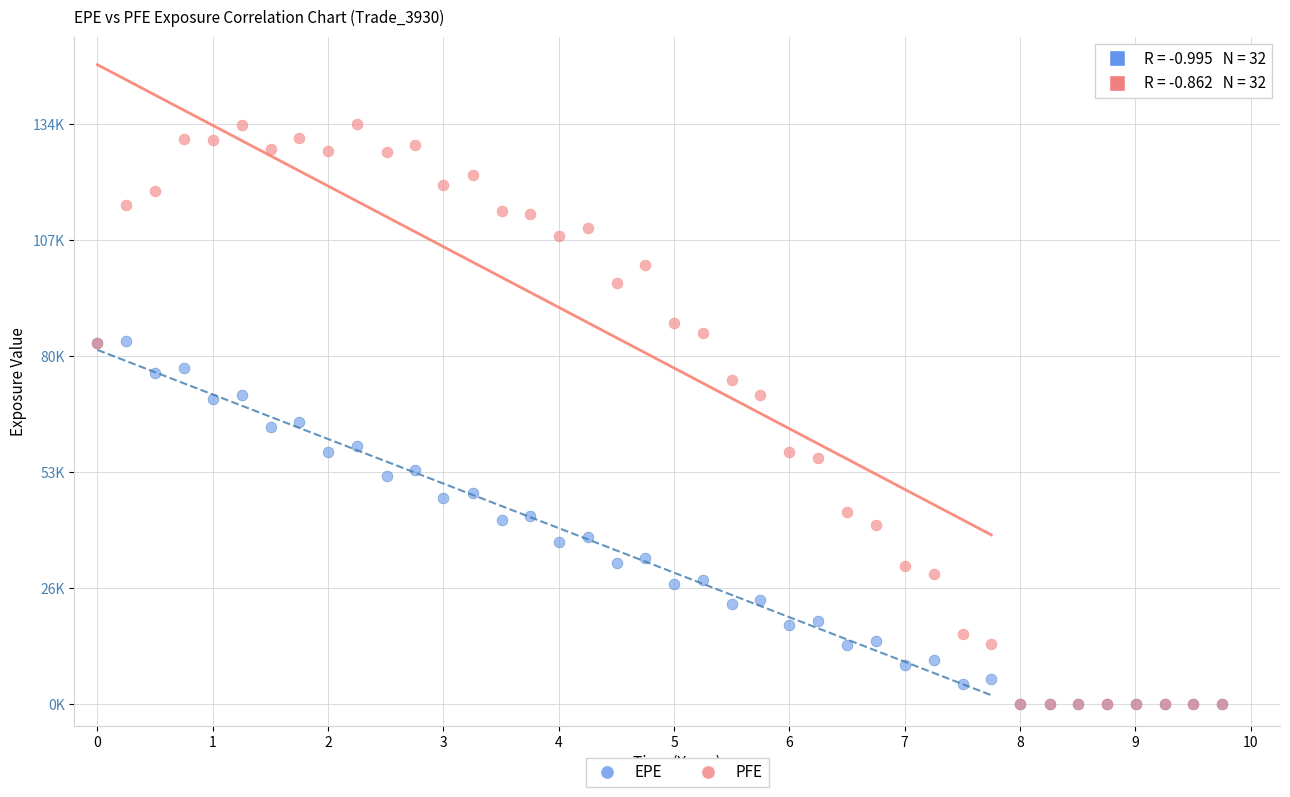

Which series has the widest spread of Y values?

PFE